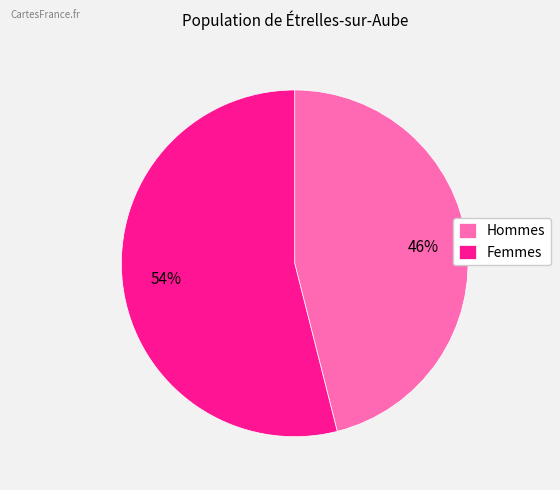

Does any single category account for the majority?

Yes